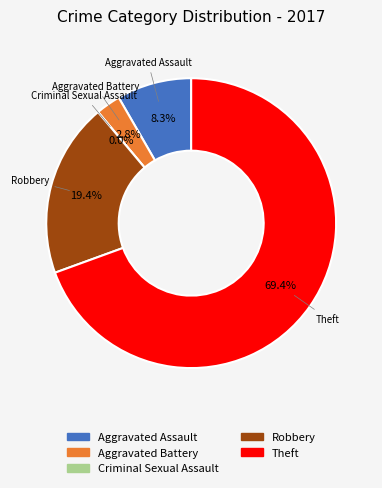

Is Theft the majority of the pie?

Yes